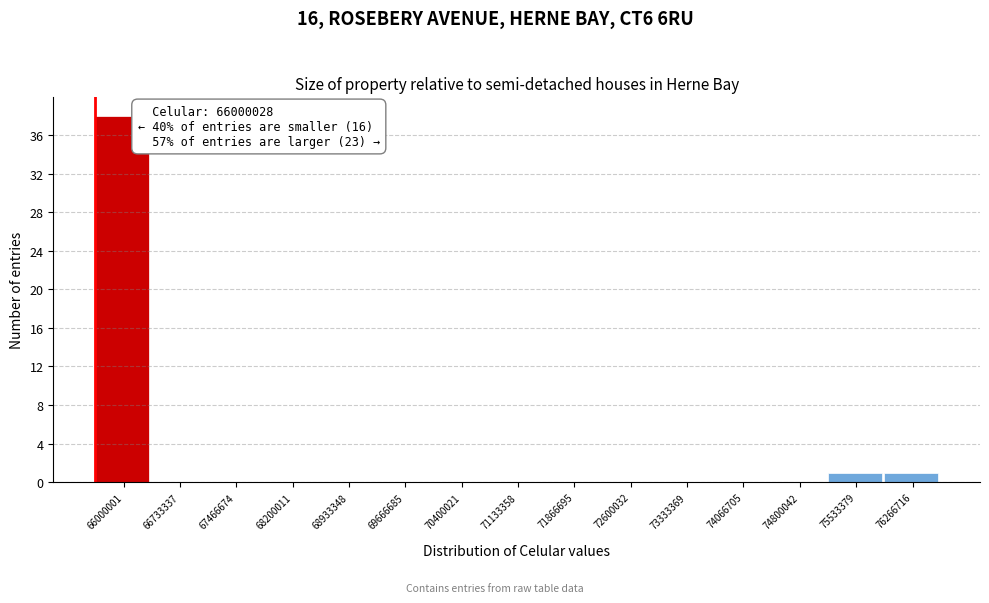

Reading right to left, transcribe all the data shown in this chart.

76266716=1	75533379=1	74800042=0	74066705=0	73333369=0	72600032=0	71866695=0	71133358=0	70400021=0	69666685=0	68933348=0	68200011=0	67466674=0	66733337=0	66000001=38